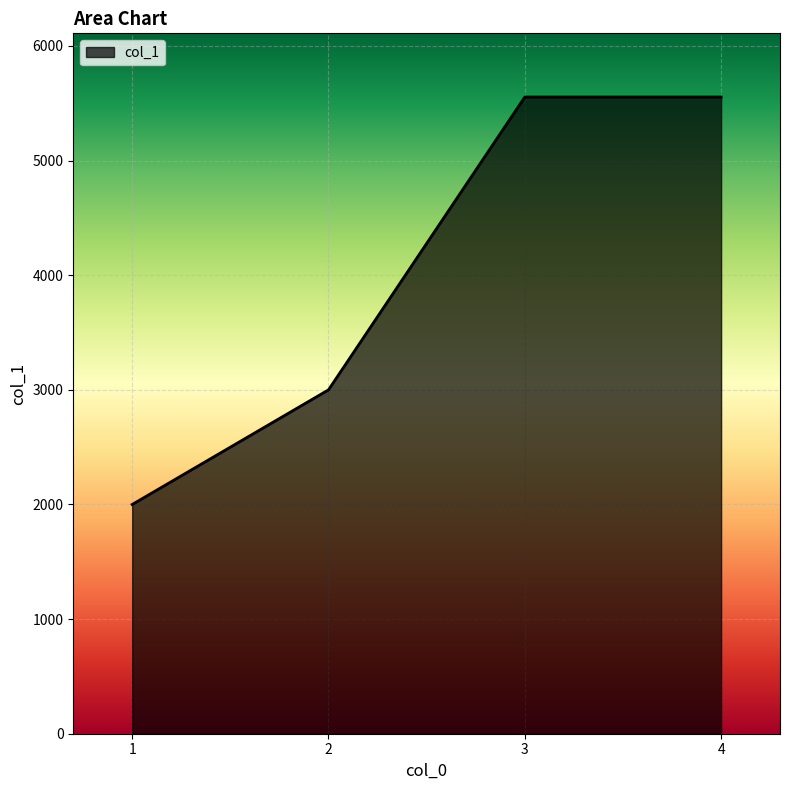

How many distinct data groups are displayed?

1